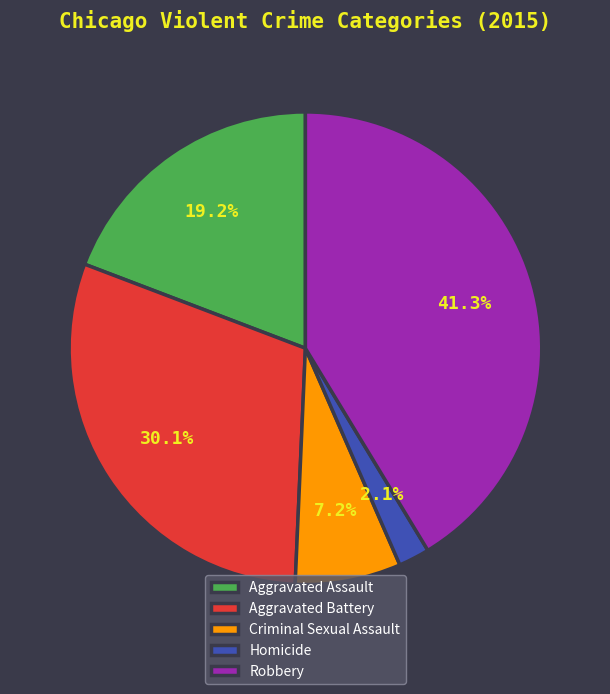

True or false: Robbery accounts for 36% of the total.

False